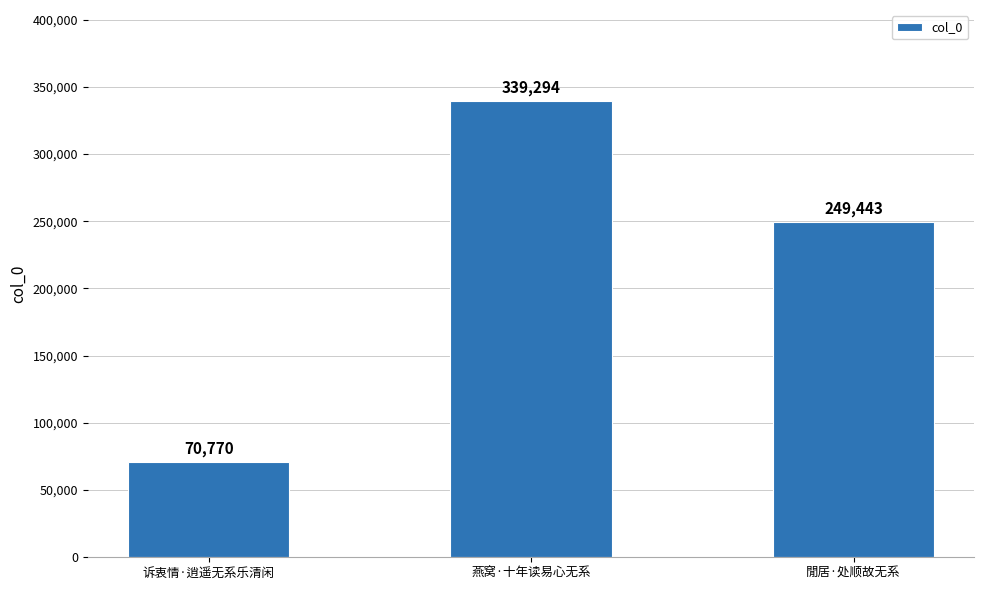

What position from the right is 閒居·处顺故无系?

1